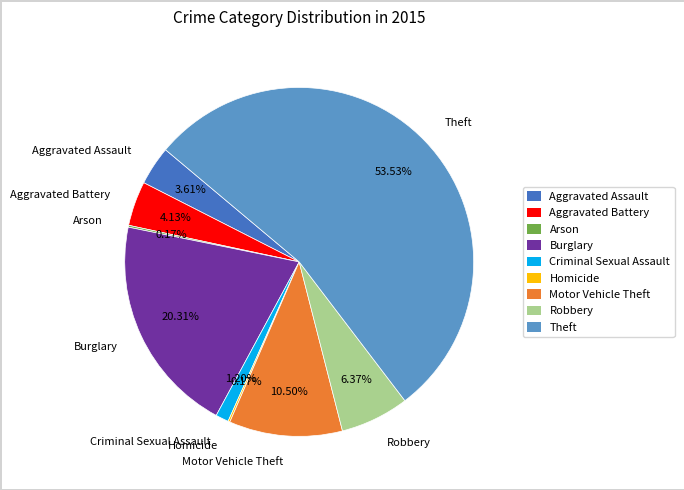

What is the majority slice?

Theft